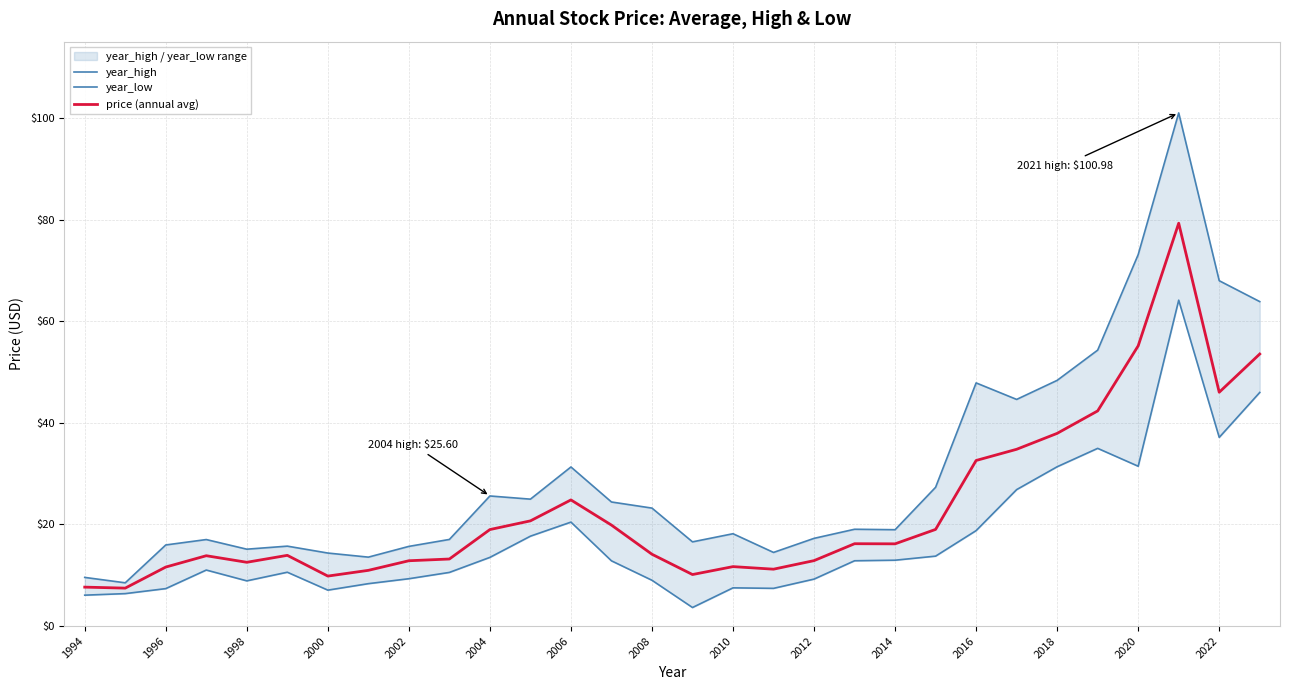

What are all the series names shown in the legend?

year_high, year_low, price (annual avg)